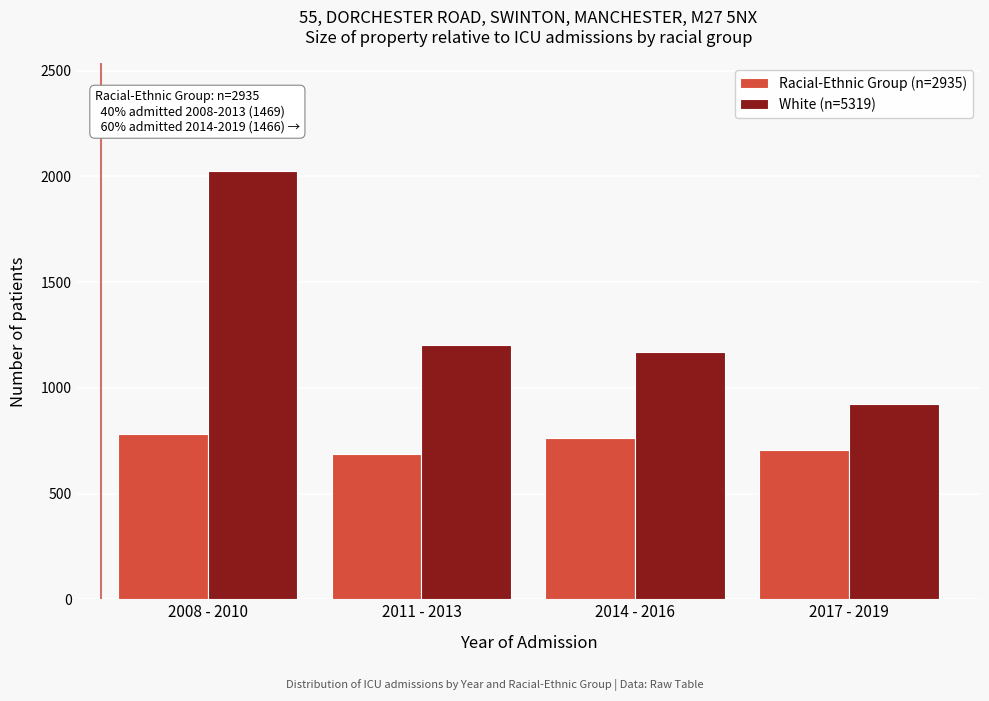

Reading left to right, list all the values displayed in this chart.

Racial-Ethnic Group (n=2935): 783	686	761	705
White (n=5319): 2027	1202	1168	922